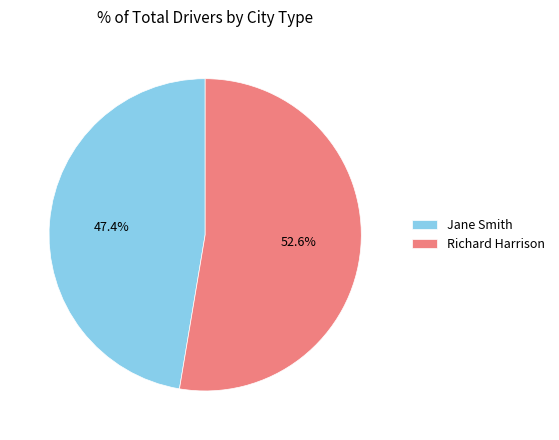

To the nearest percent, what is the average slice percentage?

50%